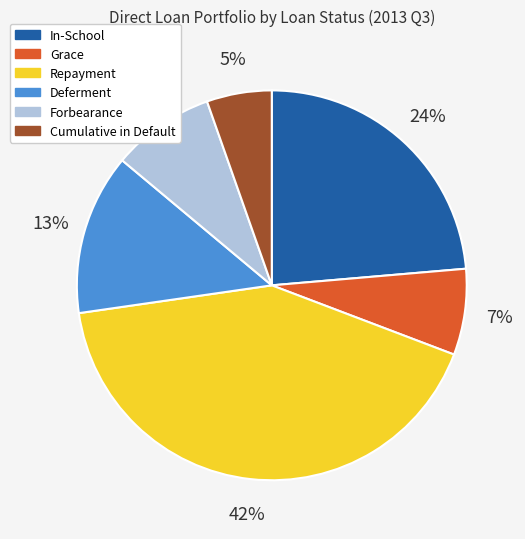

What percentage is the Deferment slice, to the nearest percent?

13%